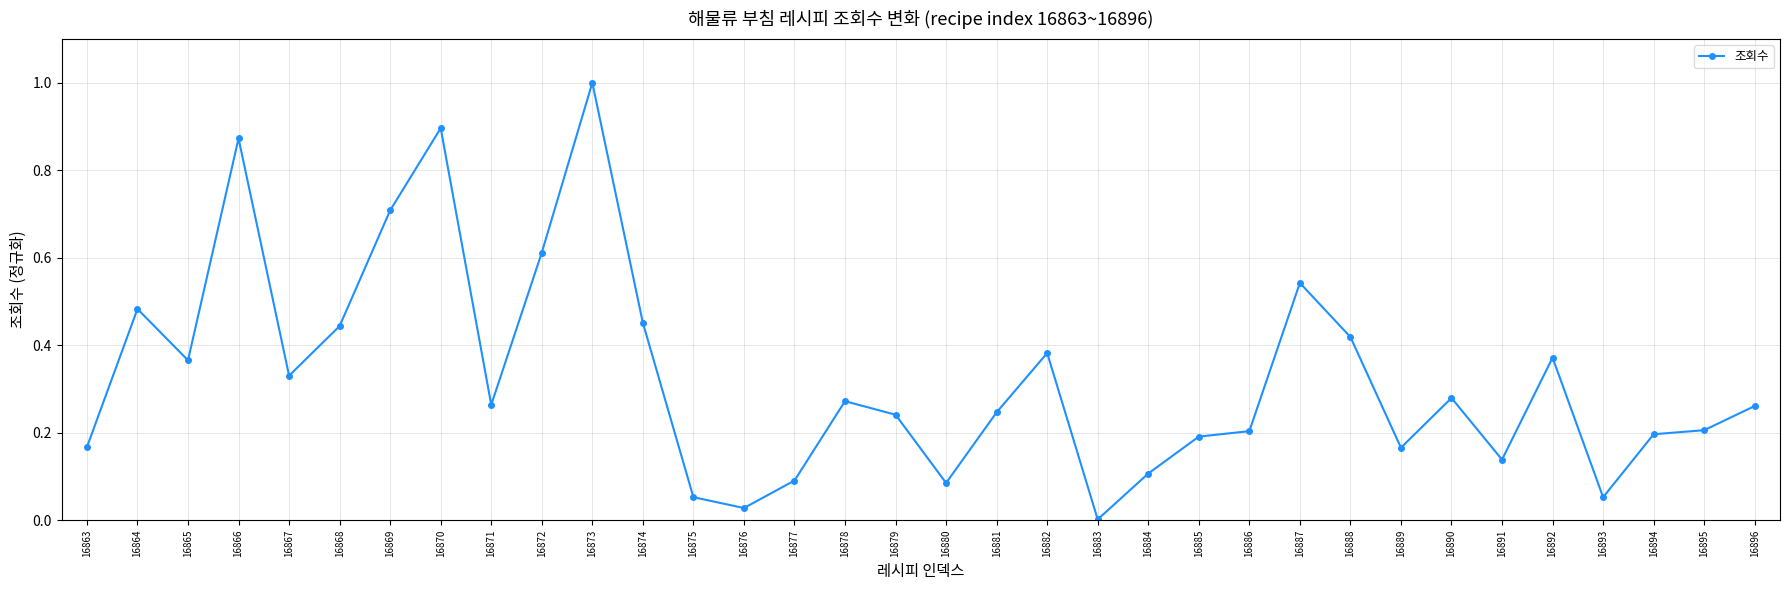

How many lines are shown in the chart?

1